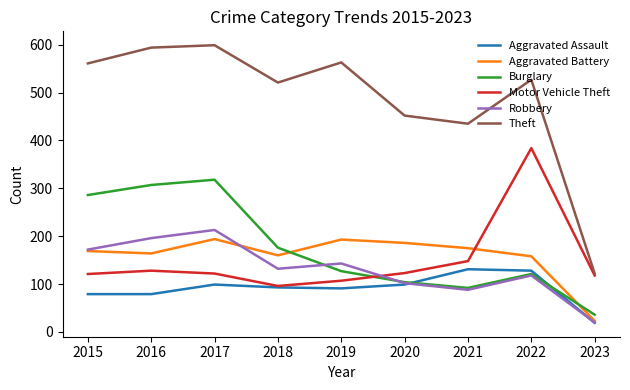

How many times do Motor Vehicle Theft and Aggravated Battery cross each other?

1